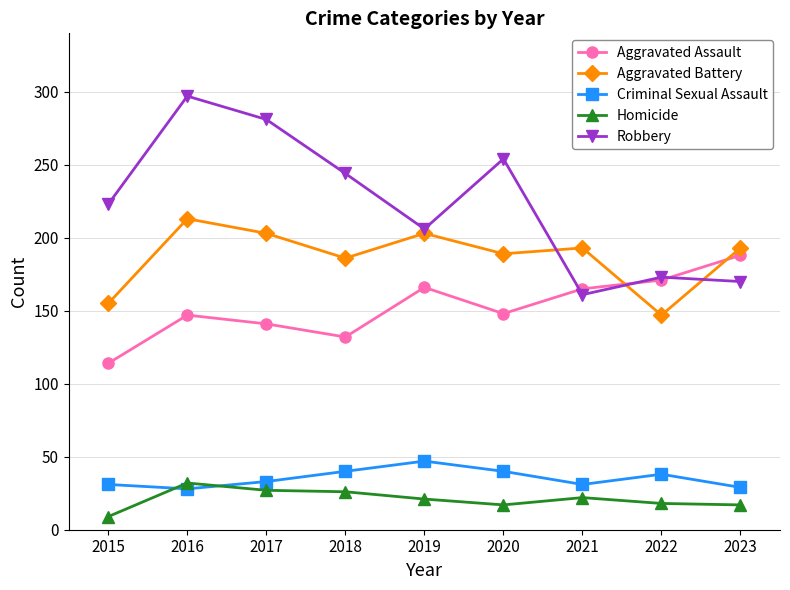

At which label is Aggravated Assault closest to 151?

2020